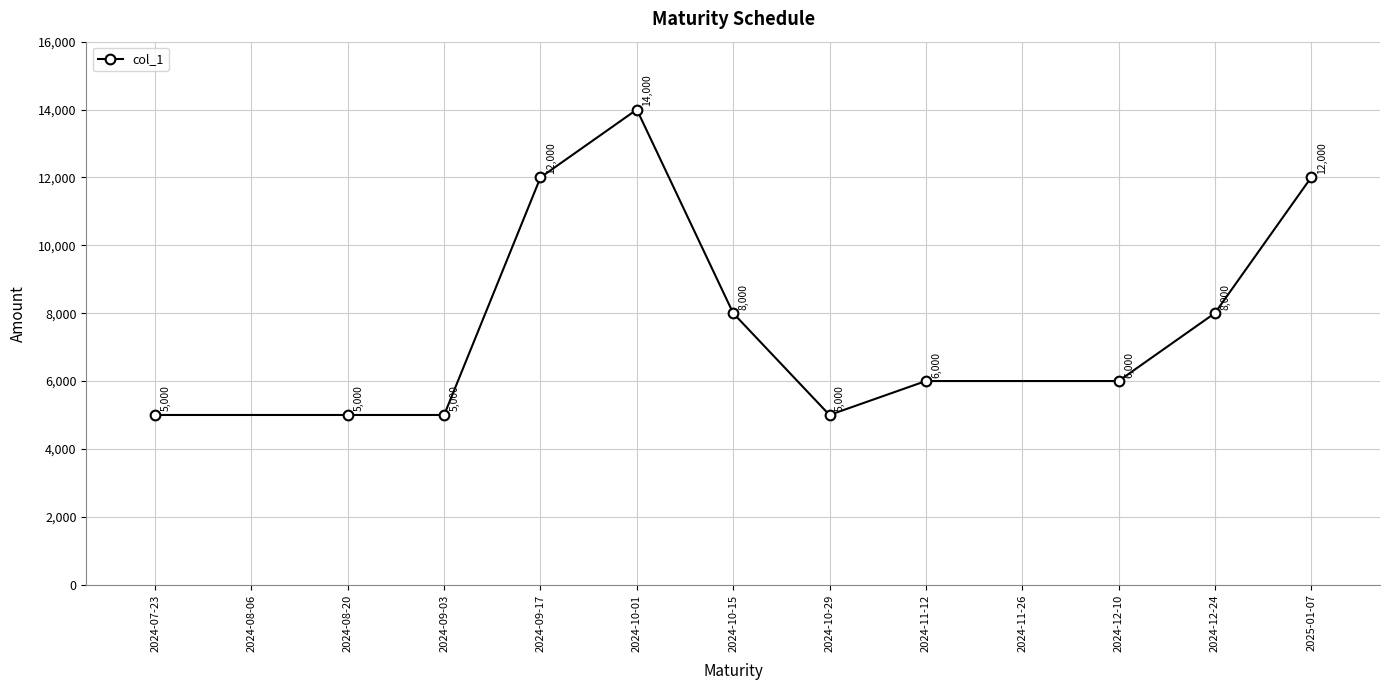

What position from the right is 2024-12-10?

3